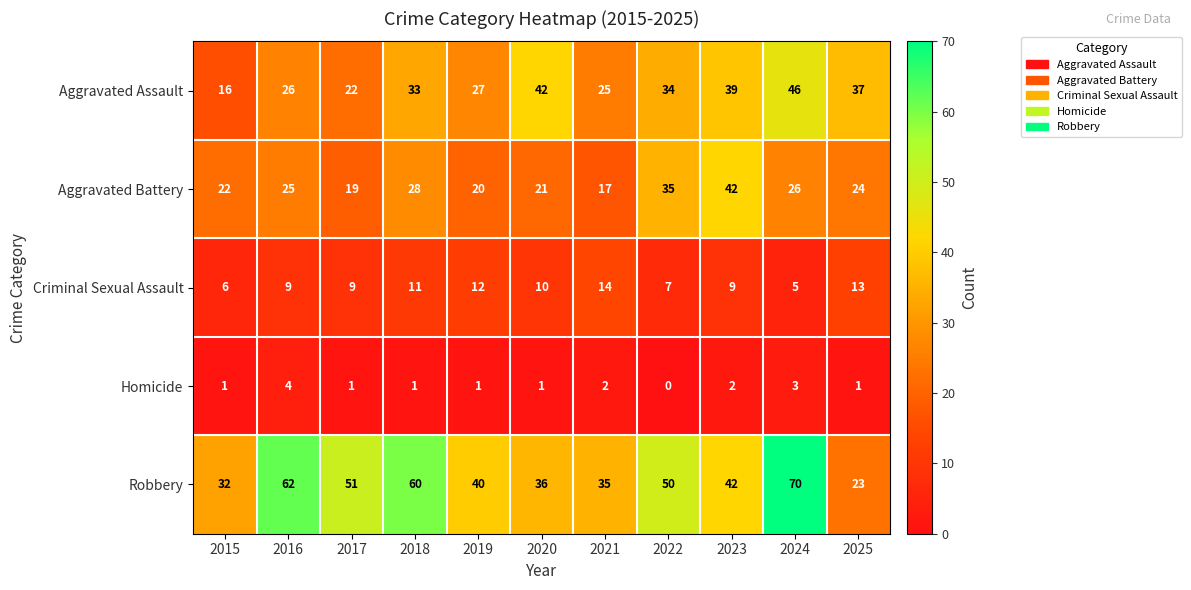

What is the difference between the highest and lowest values at 2015?

31